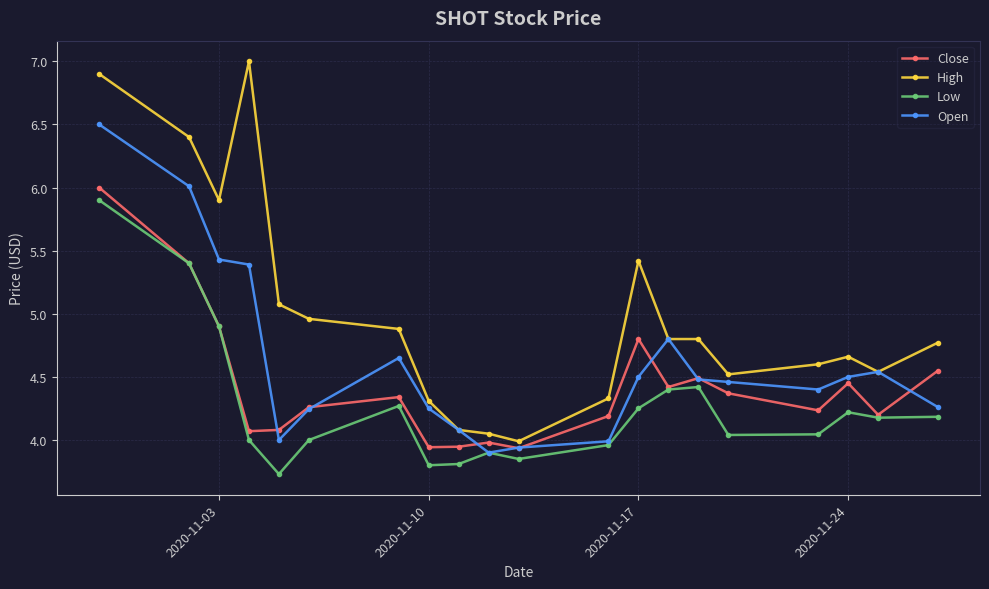

Rank the series by their average value, from highest to lowest.

High, Open, Close, Low